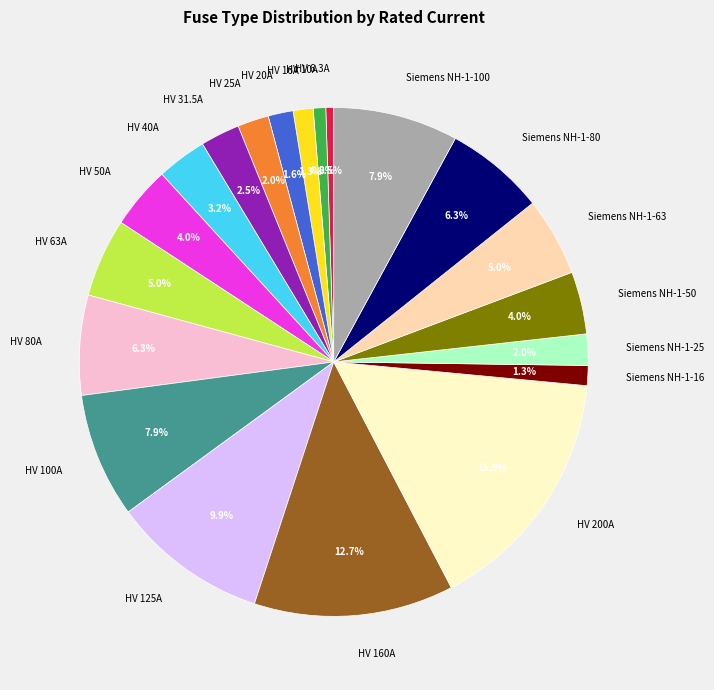

What is the largest slice in the pie chart?

HV 200A